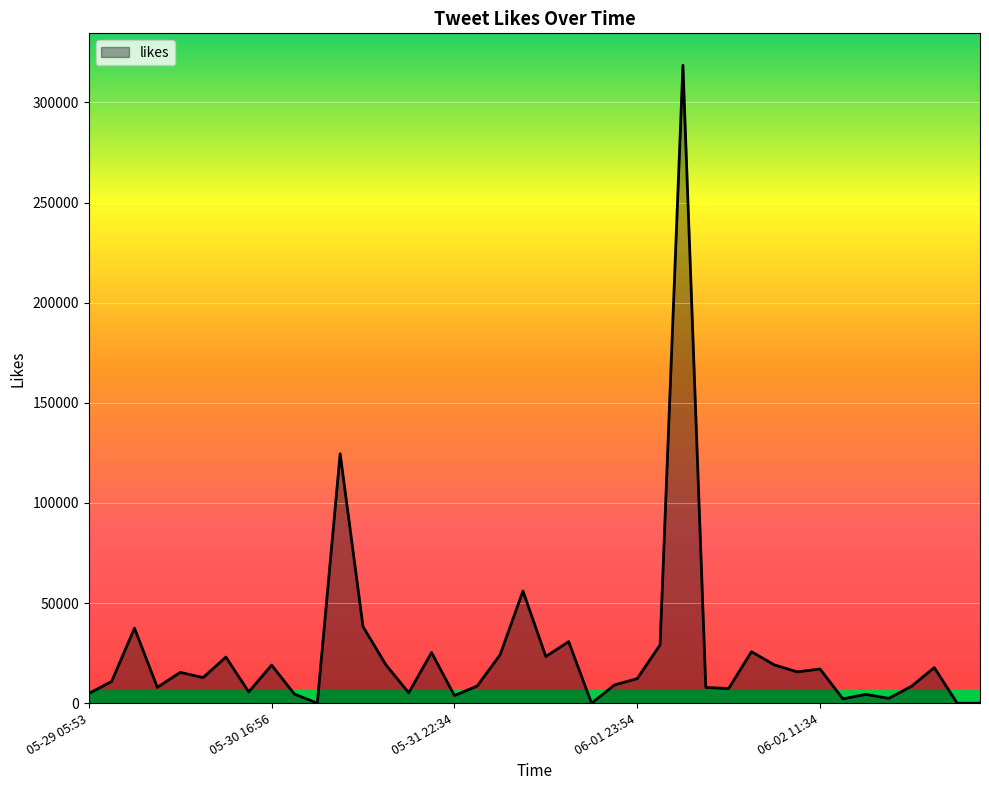

What is the difference between the maximum and minimum values?

318572